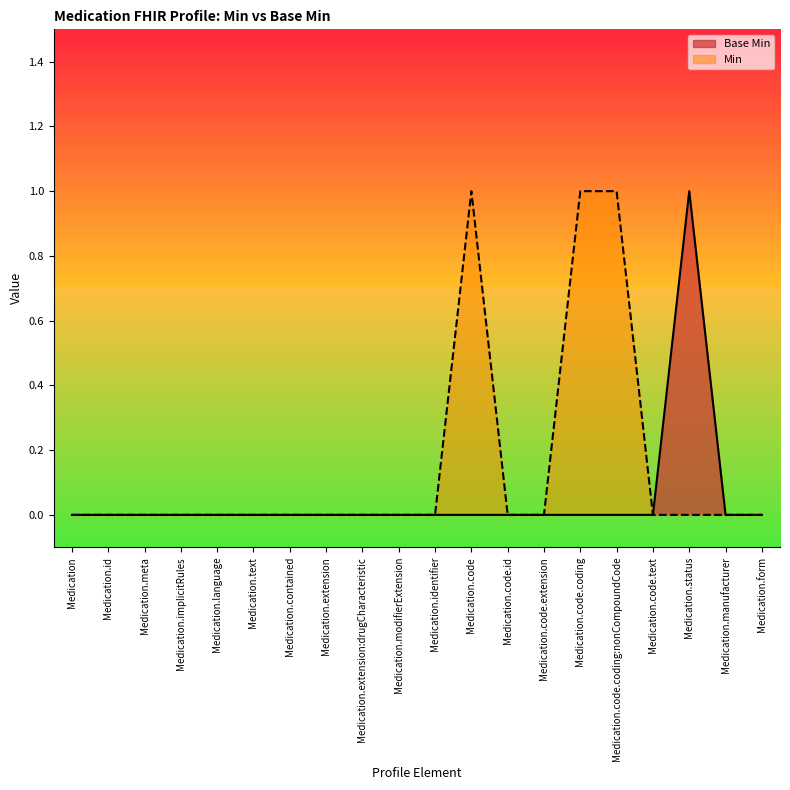

How many values are between 0 and 1?

20